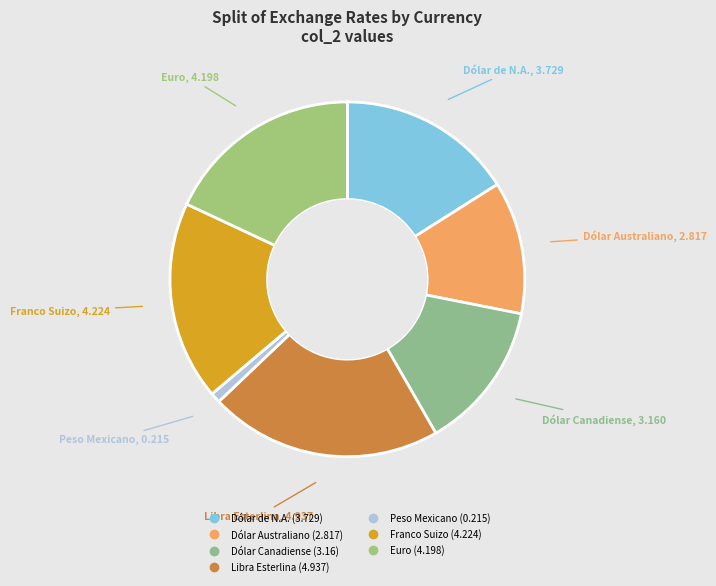

Do Peso Mexicano and Dólar Australiano together represent more than half of the pie?

No